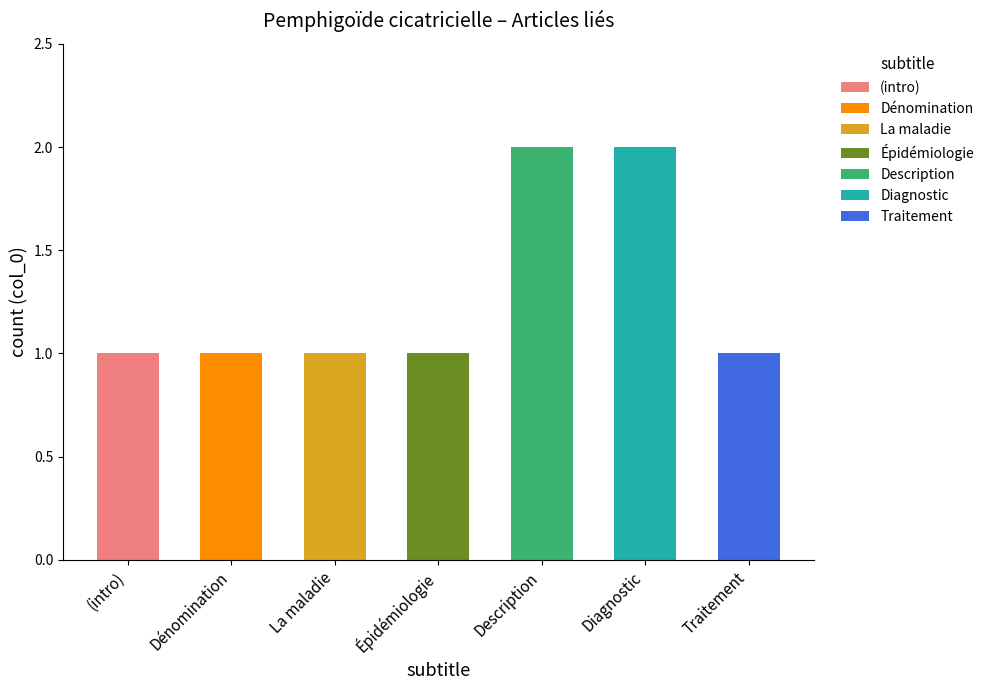

Does the chart contain stacked bars?

Yes